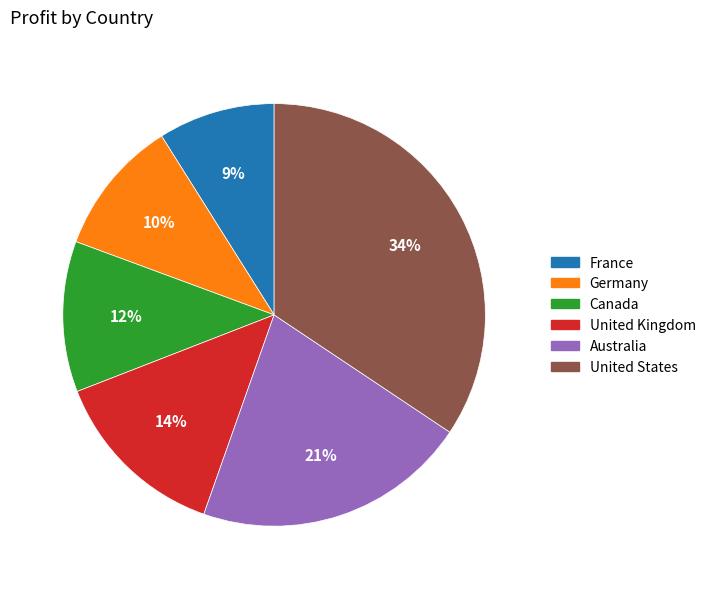

How many slices are in this pie chart?

6